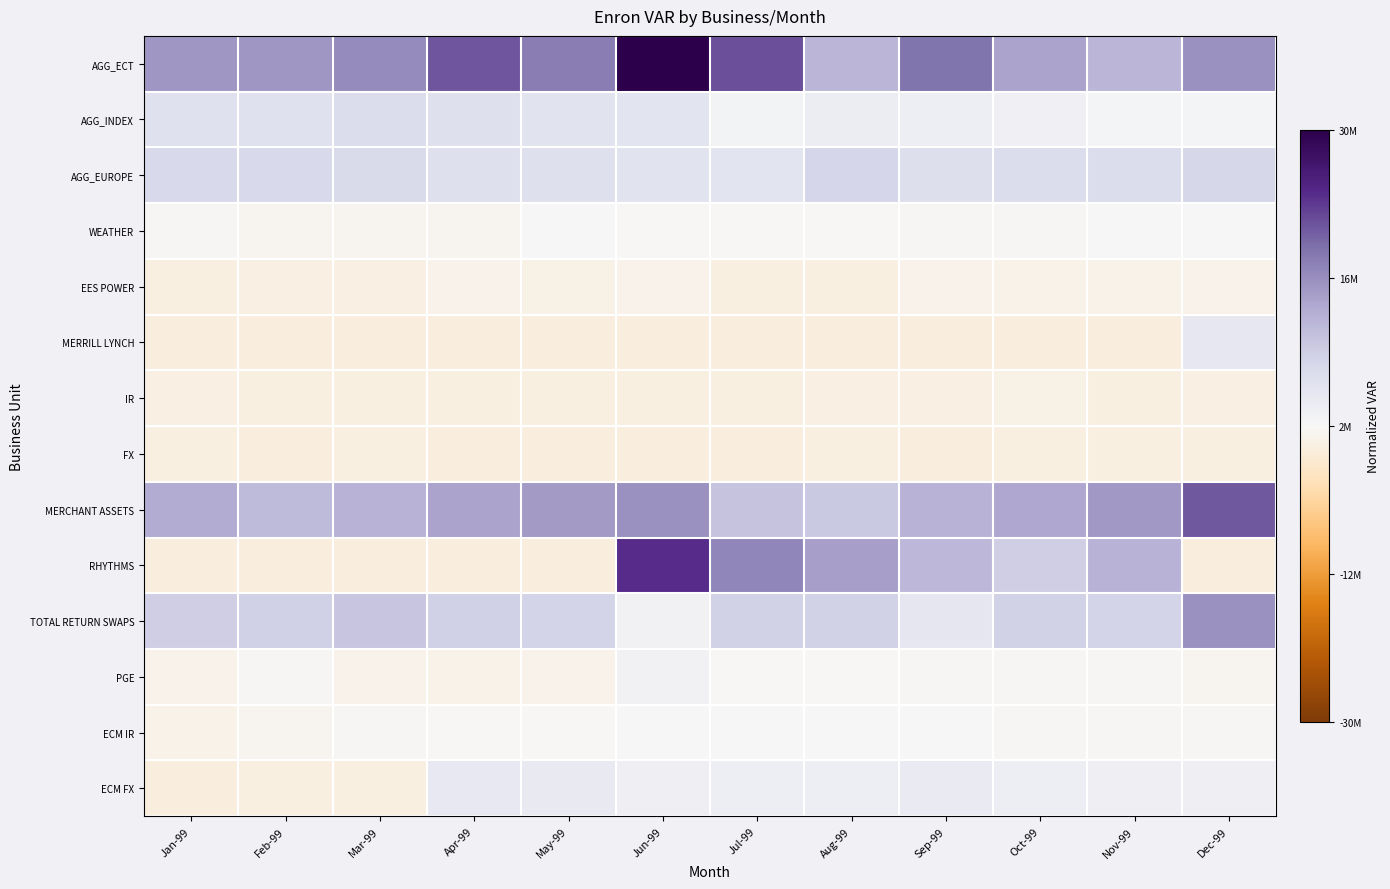

Reading left to right, transcribe all the data shown in this chart.

AGG_ECT: Jan-99=0.5	Feb-99=0.5	Mar-99=0.5	Apr-99=0.7	May-99=0.6	Jun-99=1.0	Jul-99=0.7	Aug-99=0.4	Sep-99=0.6	Oct-99=0.4	Nov-99=0.3	Dec-99=0.5
AGG_INDEX: Jan-99=0.1	Feb-99=0.1	Mar-99=0.2	Apr-99=0.2	May-99=0.1	Jun-99=0.1	Jul-99=0.0	Aug-99=0.1	Sep-99=0.1	Oct-99=0.0	Nov-99=0.0	Dec-99=0.0
AGG_EUROPE: Jan-99=0.2	Feb-99=0.2	Mar-99=0.2	Apr-99=0.2	May-99=0.2	Jun-99=0.1	Jul-99=0.1	Aug-99=0.2	Sep-99=0.2	Oct-99=0.2	Nov-99=0.2	Dec-99=0.2
WEATHER: Jan-99=-0.0	Feb-99=-0.0	Mar-99=-0.0	Apr-99=-0.0	May-99=0.0	Jun-99=-0.0	Jul-99=-0.0	Aug-99=-0.0	Sep-99=-0.0	Oct-99=-0.0	Nov-99=0.0	Dec-99=0.0
EES POWER: Jan-99=-0.1	Feb-99=-0.1	Mar-99=-0.1	Apr-99=-0.0	May-99=-0.1	Jun-99=-0.0	Jul-99=-0.1	Aug-99=-0.1	Sep-99=-0.0	Oct-99=-0.0	Nov-99=-0.0	Dec-99=-0.0
MERRILL LYNCH: Jan-99=-0.1	Feb-99=-0.1	Mar-99=-0.1	Apr-99=-0.1	May-99=-0.1	Jun-99=-0.1	Jul-99=-0.1	Aug-99=-0.1	Sep-99=-0.1	Oct-99=-0.1	Nov-99=-0.1	Dec-99=0.1
IR: Jan-99=-0.1	Feb-99=-0.1	Mar-99=-0.1	Apr-99=-0.1	May-99=-0.1	Jun-99=-0.1	Jul-99=-0.1	Aug-99=-0.1	Sep-99=-0.1	Oct-99=-0.1	Nov-99=-0.1	Dec-99=-0.1
FX: Jan-99=-0.1	Feb-99=-0.1	Mar-99=-0.1	Apr-99=-0.1	May-99=-0.1	Jun-99=-0.1	Jul-99=-0.1	Aug-99=-0.1	Sep-99=-0.1	Oct-99=-0.1	Nov-99=-0.1	Dec-99=-0.1
MERCHANT ASSETS: Jan-99=0.4	Feb-99=0.3	Mar-99=0.4	Apr-99=0.4	May-99=0.5	Jun-99=0.5	Jul-99=0.3	Aug-99=0.3	Sep-99=0.4	Oct-99=0.4	Nov-99=0.5	Dec-99=0.7
RHYTHMS: Jan-99=-0.1	Feb-99=-0.1	Mar-99=-0.1	Apr-99=-0.1	May-99=-0.1	Jun-99=0.8	Jul-99=0.5	Aug-99=0.4	Sep-99=0.3	Oct-99=0.2	Nov-99=0.4	Dec-99=-0.1
TOTAL RETURN SWAPS: Jan-99=0.2	Feb-99=0.2	Mar-99=0.3	Apr-99=0.2	May-99=0.2	Jun-99=0.0	Jul-99=0.2	Aug-99=0.2	Sep-99=0.1	Oct-99=0.2	Nov-99=0.2	Dec-99=0.5
PGE: Jan-99=-0.0	Feb-99=-0.0	Mar-99=-0.0	Apr-99=-0.0	May-99=-0.0	Jun-99=0.0	Jul-99=-0.0	Aug-99=-0.0	Sep-99=-0.0	Oct-99=-0.0	Nov-99=-0.0	Dec-99=-0.0
ECM IR: Jan-99=-0.0	Feb-99=-0.0	Mar-99=-0.0	Apr-99=-0.0	May-99=-0.0	Jun-99=0.0	Jul-99=0.0	Aug-99=0.0	Sep-99=0.0	Oct-99=-0.0	Nov-99=-0.0	Dec-99=-0.0
ECM FX: Jan-99=-0.1	Feb-99=-0.1	Mar-99=-0.1	Apr-99=0.1	May-99=0.1	Jun-99=0.1	Jul-99=0.1	Aug-99=0.1	Sep-99=0.1	Oct-99=0.1	Nov-99=0.1	Dec-99=0.1